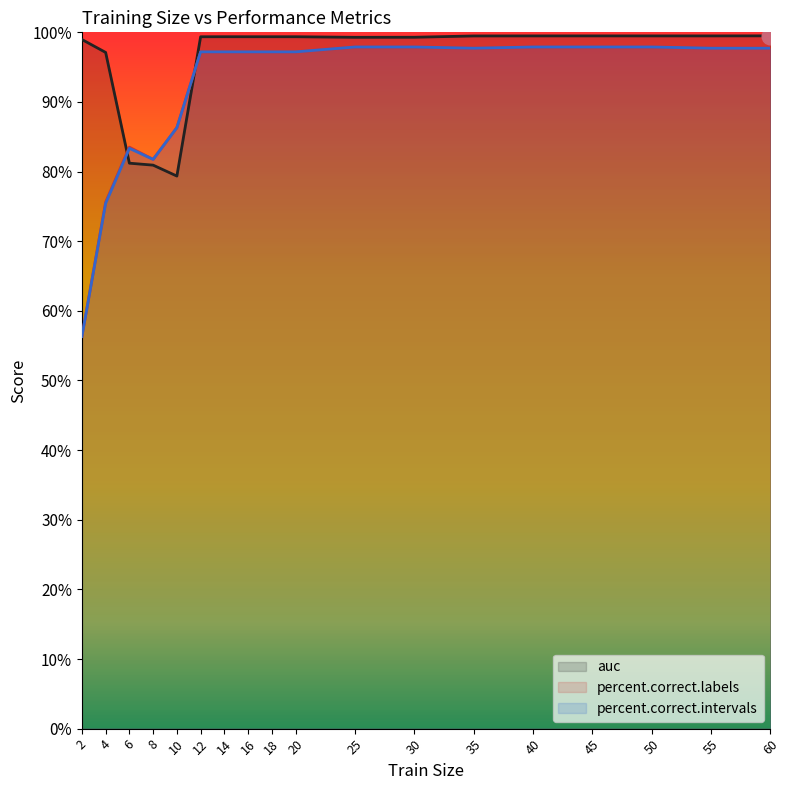

Does the chart have visible grid lines?

No